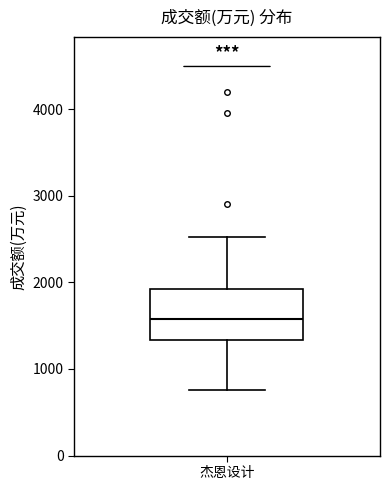

Read this box plot against the y-axis: the position of the median line, the range covered by the box, and the ends of both whiskers. The values are not printed on the chart, so give them approximately, as read against the axis.

median 1600, box 1300 to 1900, whiskers 800 to 2500